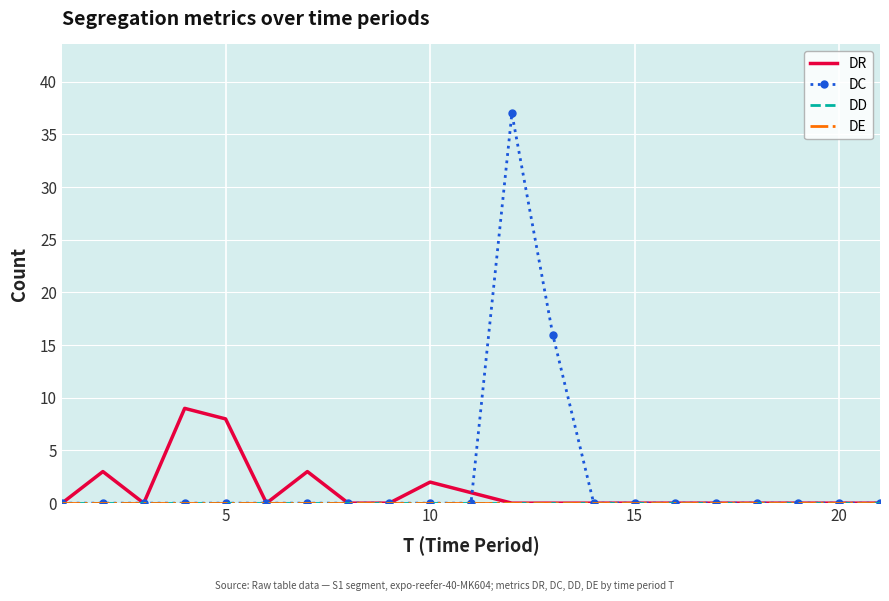

Which series has the largest range (max minus min)?

DC